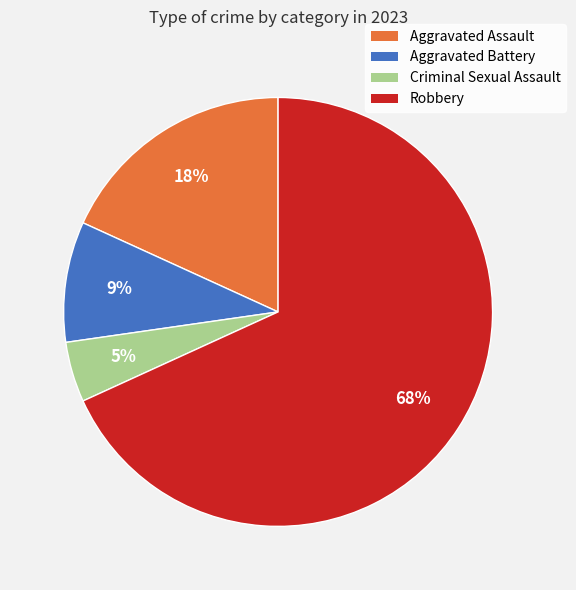

True or false: Aggravated Battery accounts for 9% of the total.

True